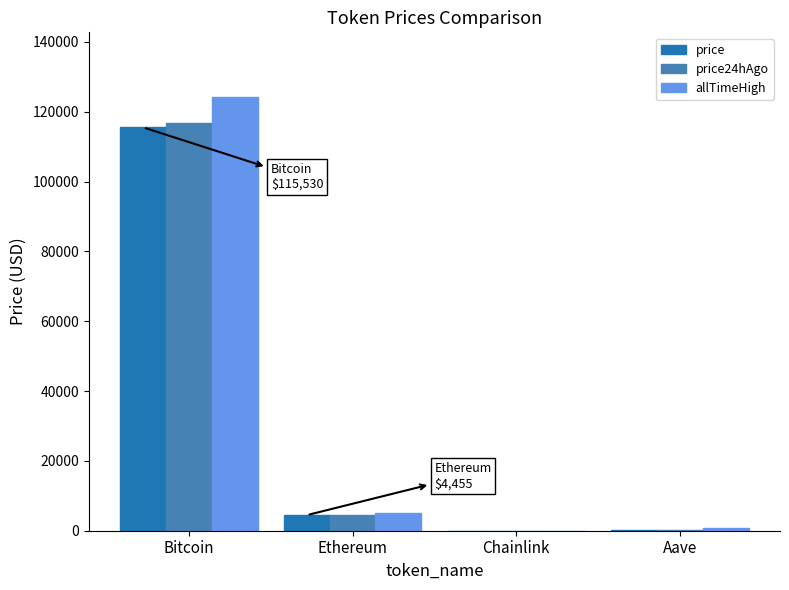

Count the number of categories in the chart.

4